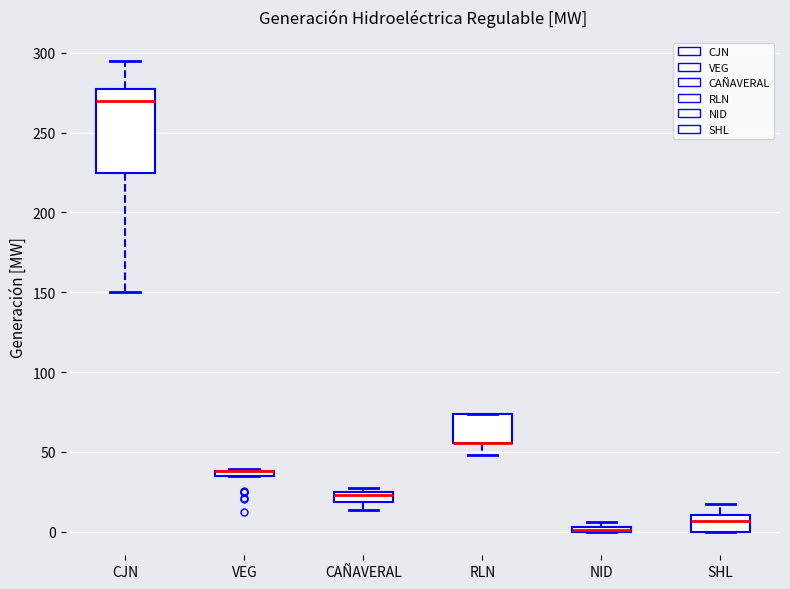

Comparing the boxes themselves (not the whiskers), which one is the tallest?

CJN